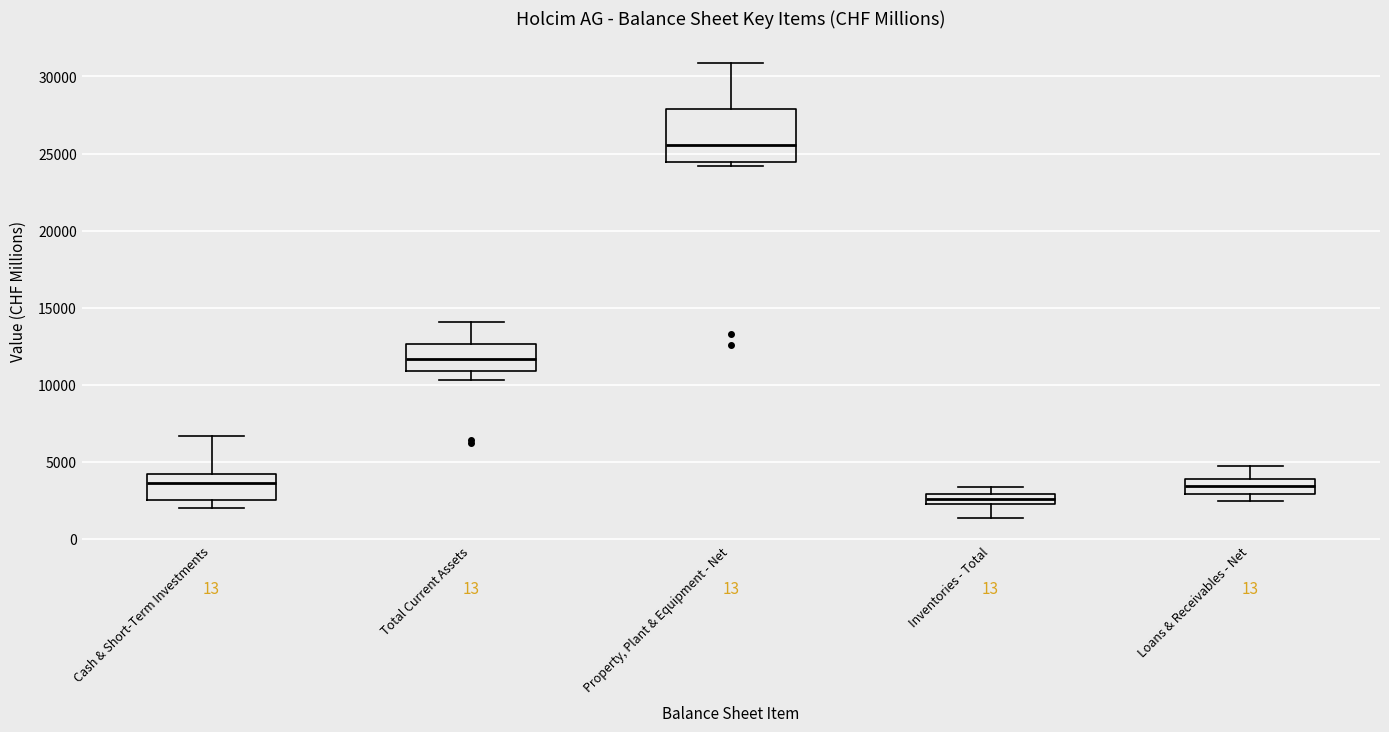

Which box has the highest median line?

Property, Plant & Equipment - Net